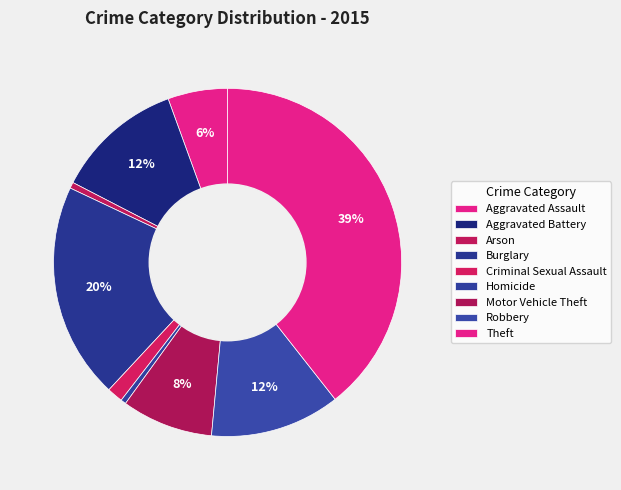

How many segments does this pie chart have?

9